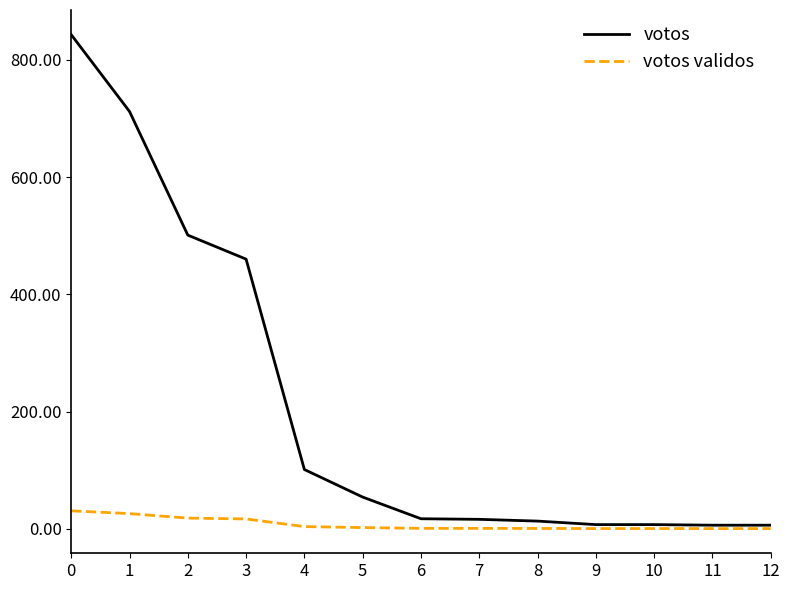

What is the minimum value shown in the chart?

0.2